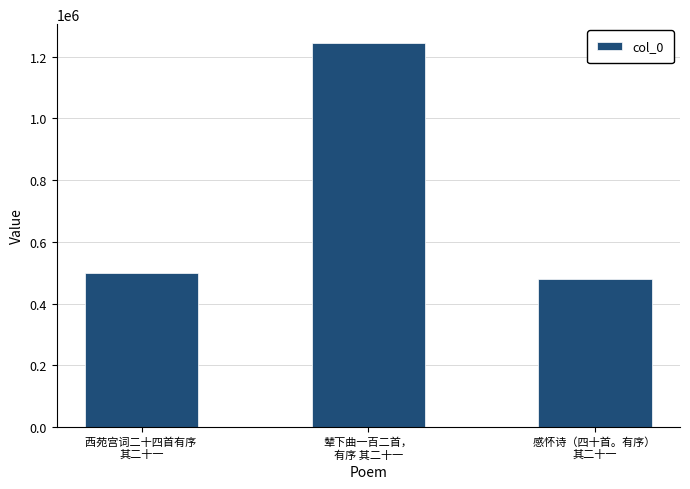

Reading left to right, transcribe all the data shown in this chart.

西苑宫词二十四首有序 
其二十一=497570	辇下曲一百二首，
有序 其二十一=1243234	感怀诗（四十首。有序） 
其二十一=478860